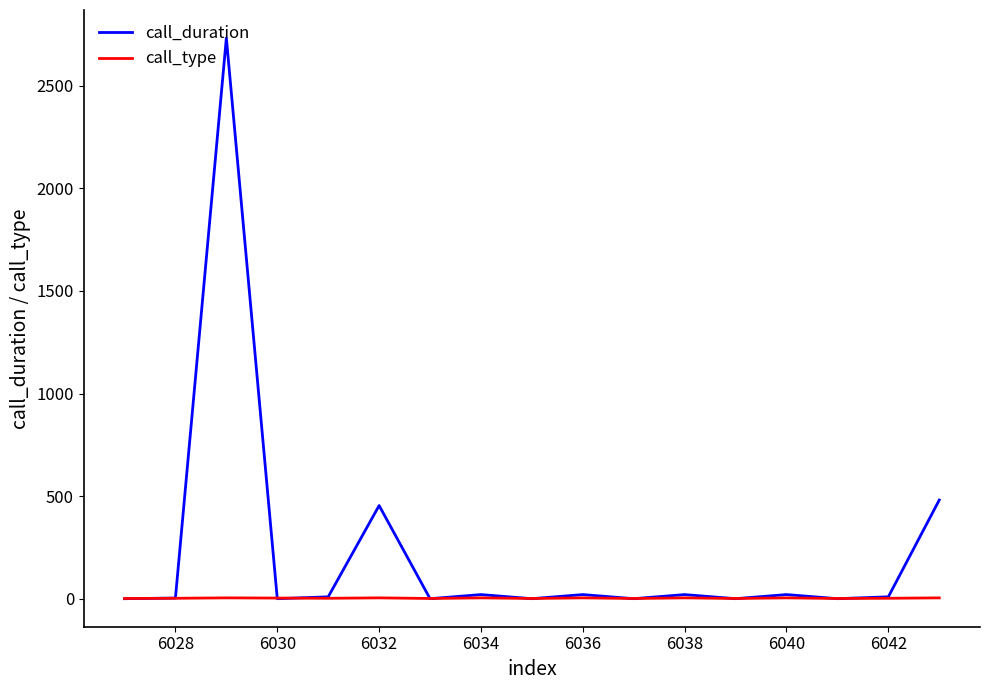

What is the average value of the call_duration series?

222